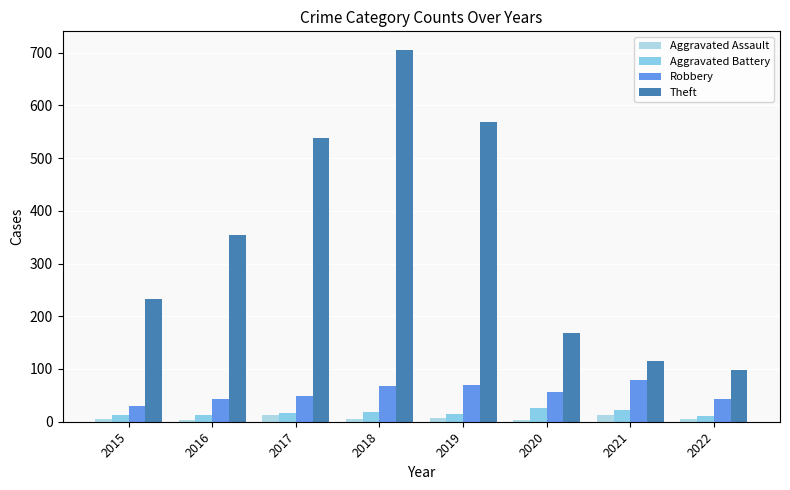

At which label is Aggravated Assault closest to 8?

2019